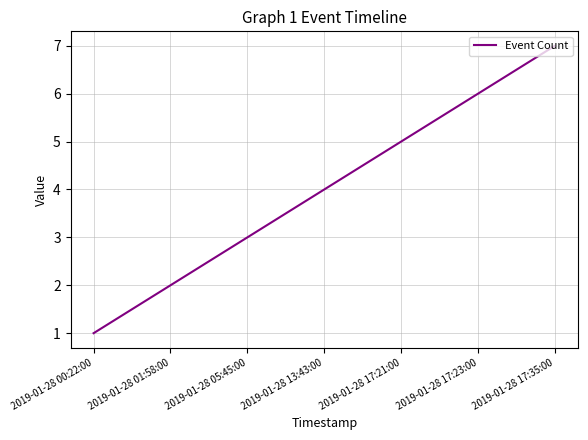

The value at 2019-01-28 01:58:00 is 2. True or false?

True